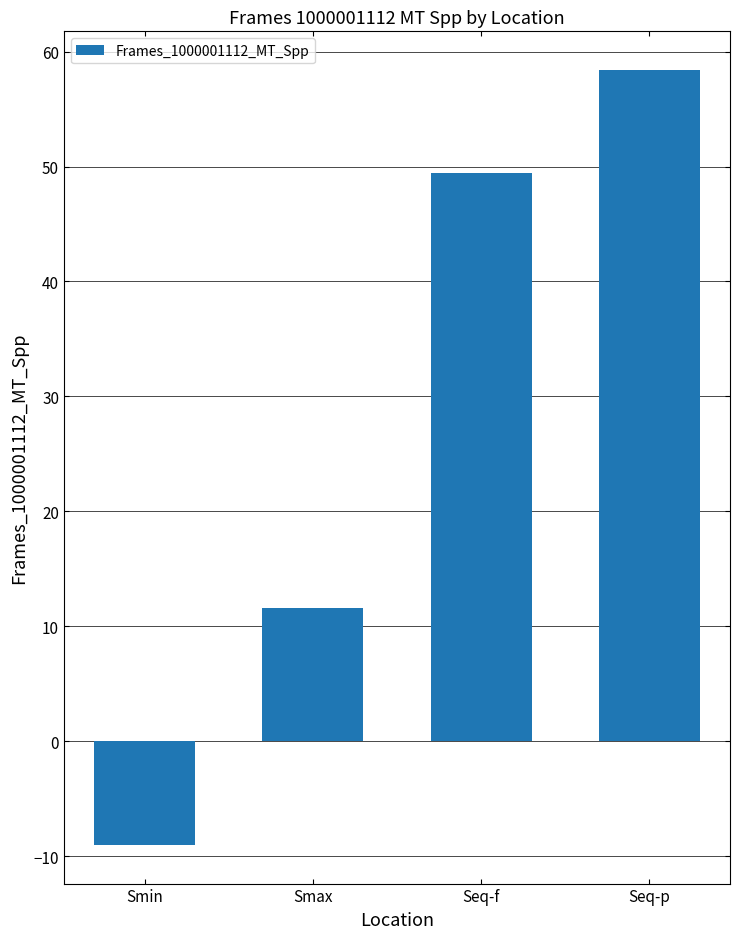

How many values are below zero?

1